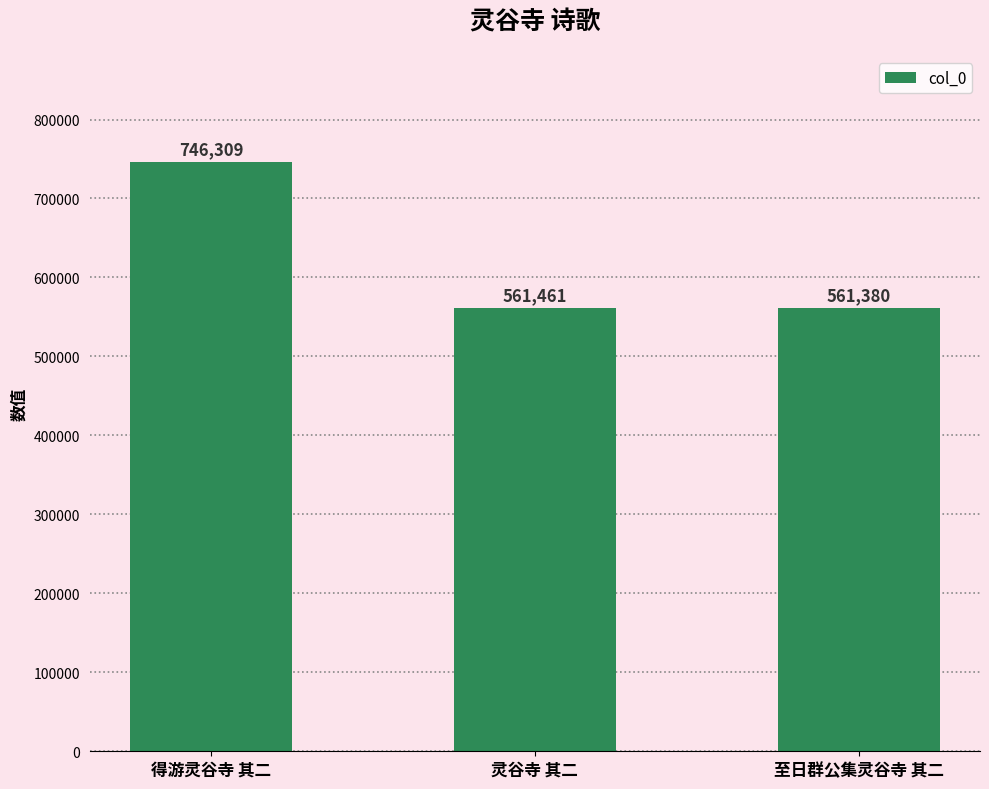

What is the sum of the values at 至日群公集灵谷寺 其二 and 灵谷寺 其二?

1122841